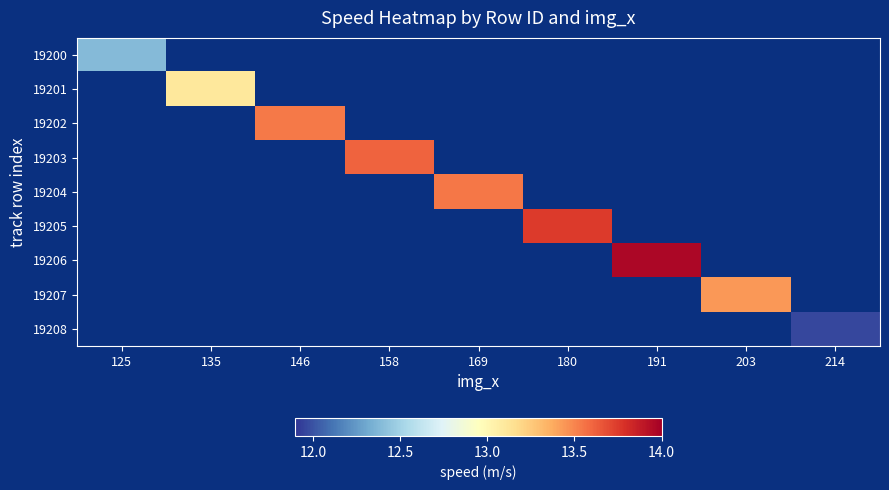

What is the maximum value shown in the chart?

14.0